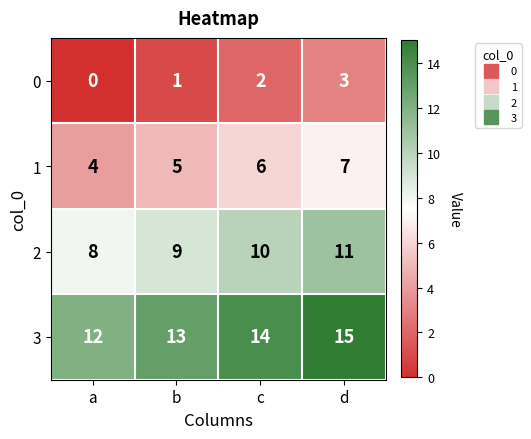

What is the total value across all series at b?

28